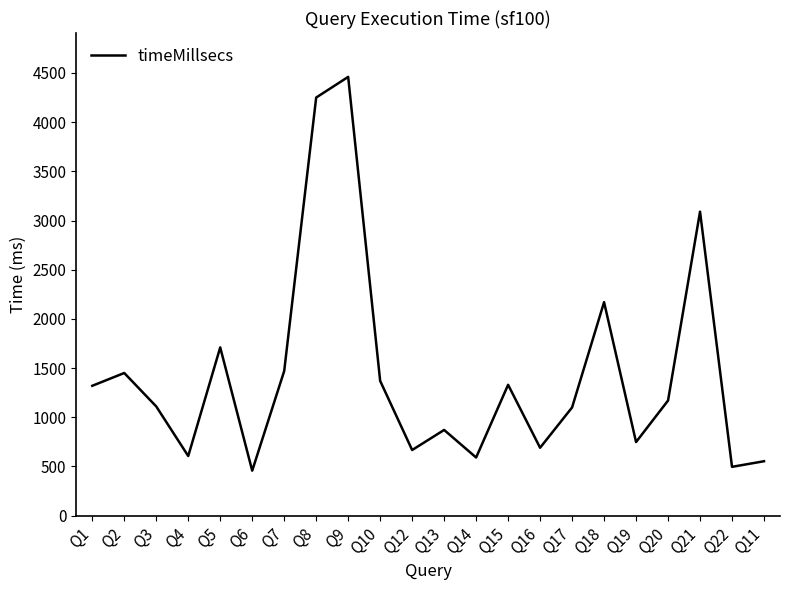

What is the ratio of the value at Q4 to the value at Q10?

0.4